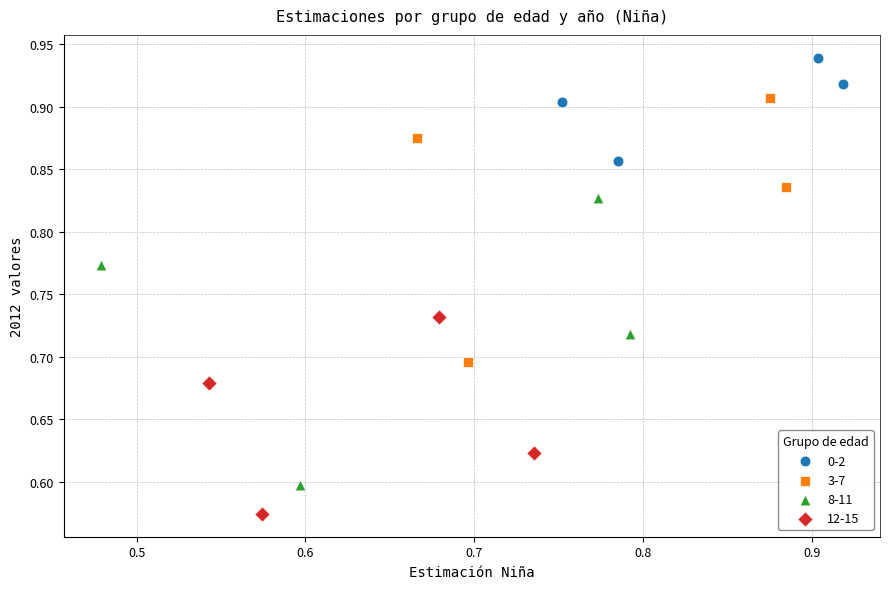

Which series has the largest Y range (max minus min)?

8-11